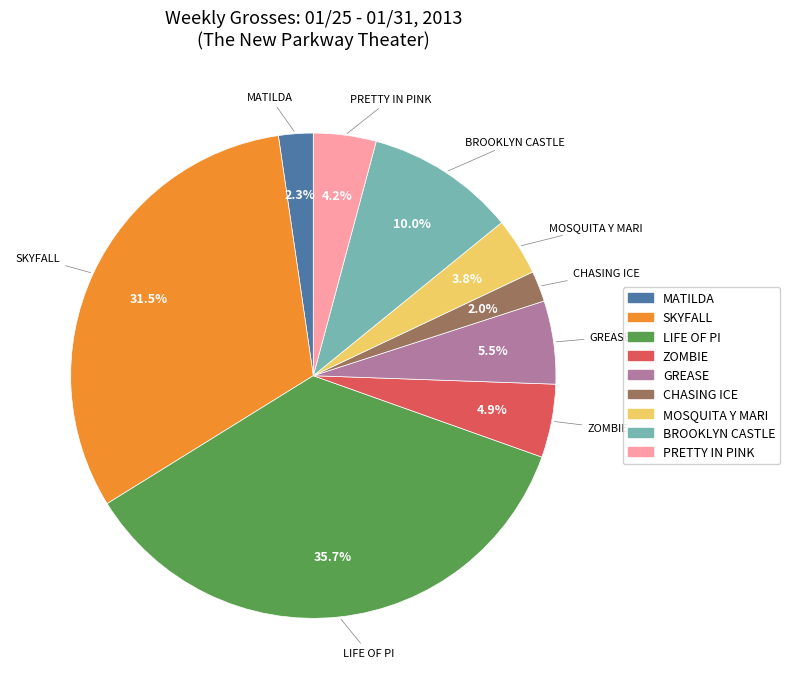

How many slices are in this pie chart?

9